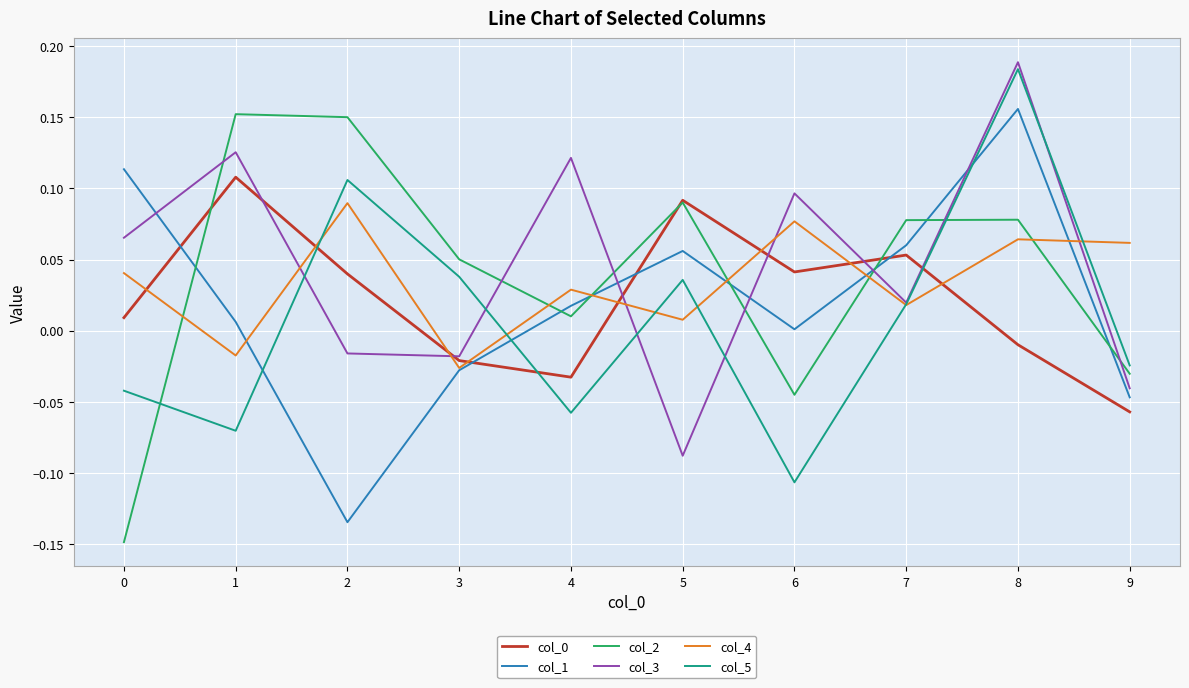

What is the spread (max minus min) of values at 2?

0.3